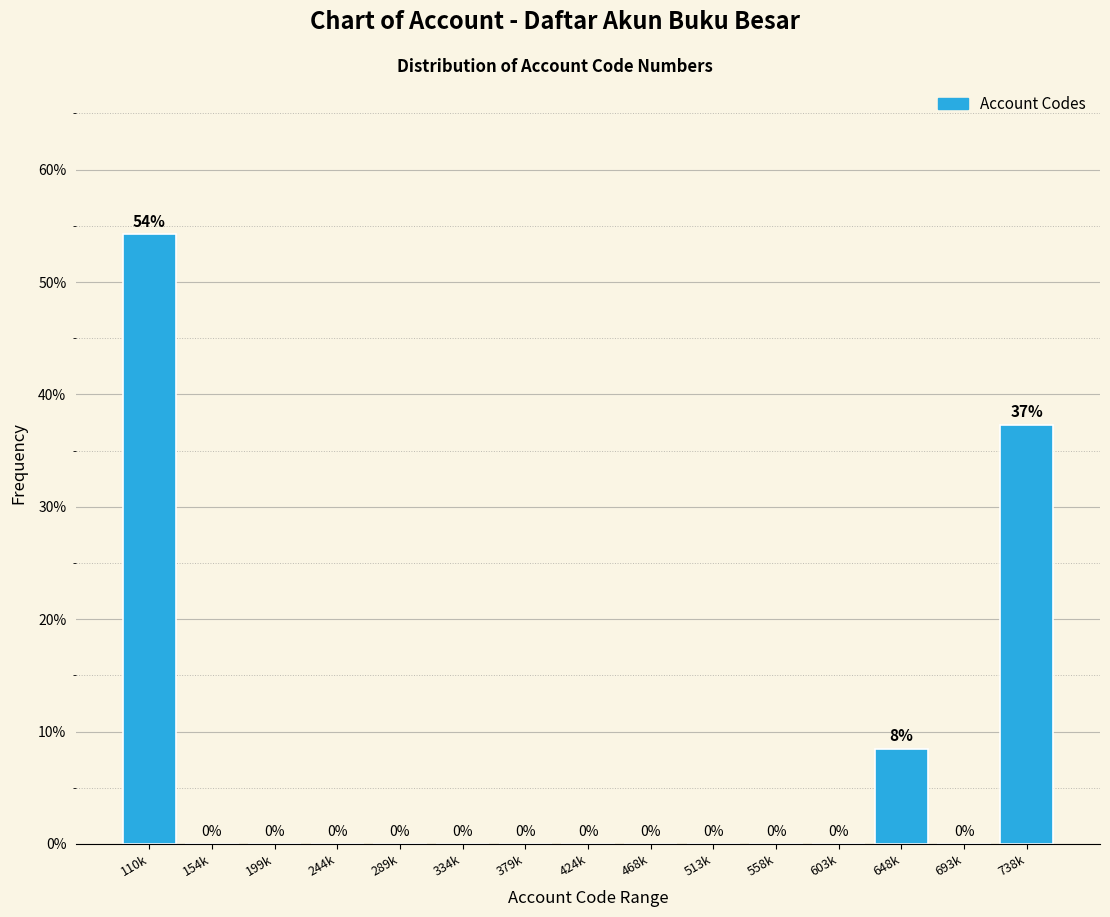

The value at 513k is 0.0. True or false?

True